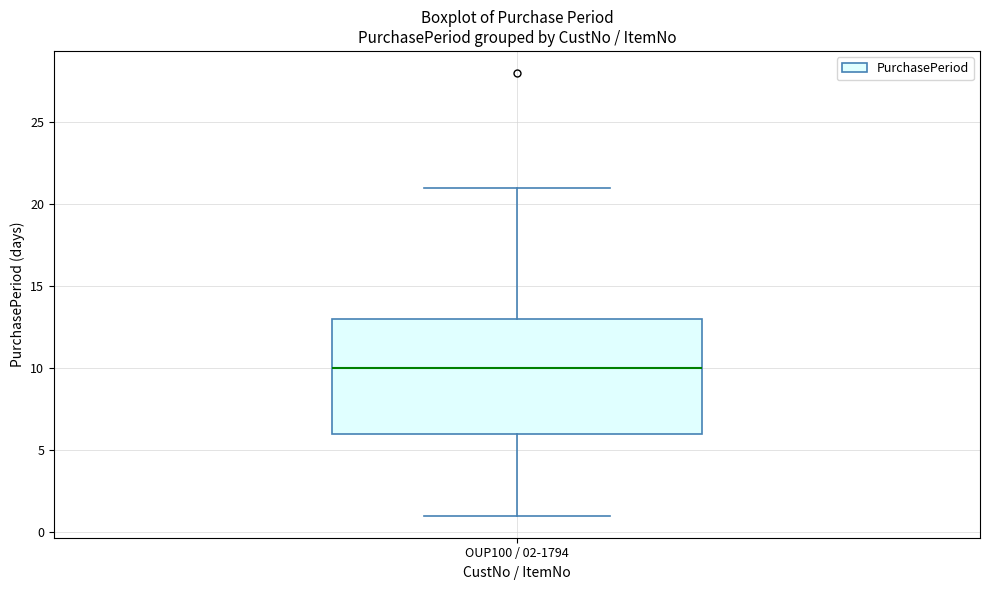

Read this box plot against the y-axis: the position of the median line, the range covered by the box, and the ends of both whiskers. The values are not printed on the chart, so give them approximately, as read against the axis.

median 10, box 6 to 13, whiskers 1 to 21